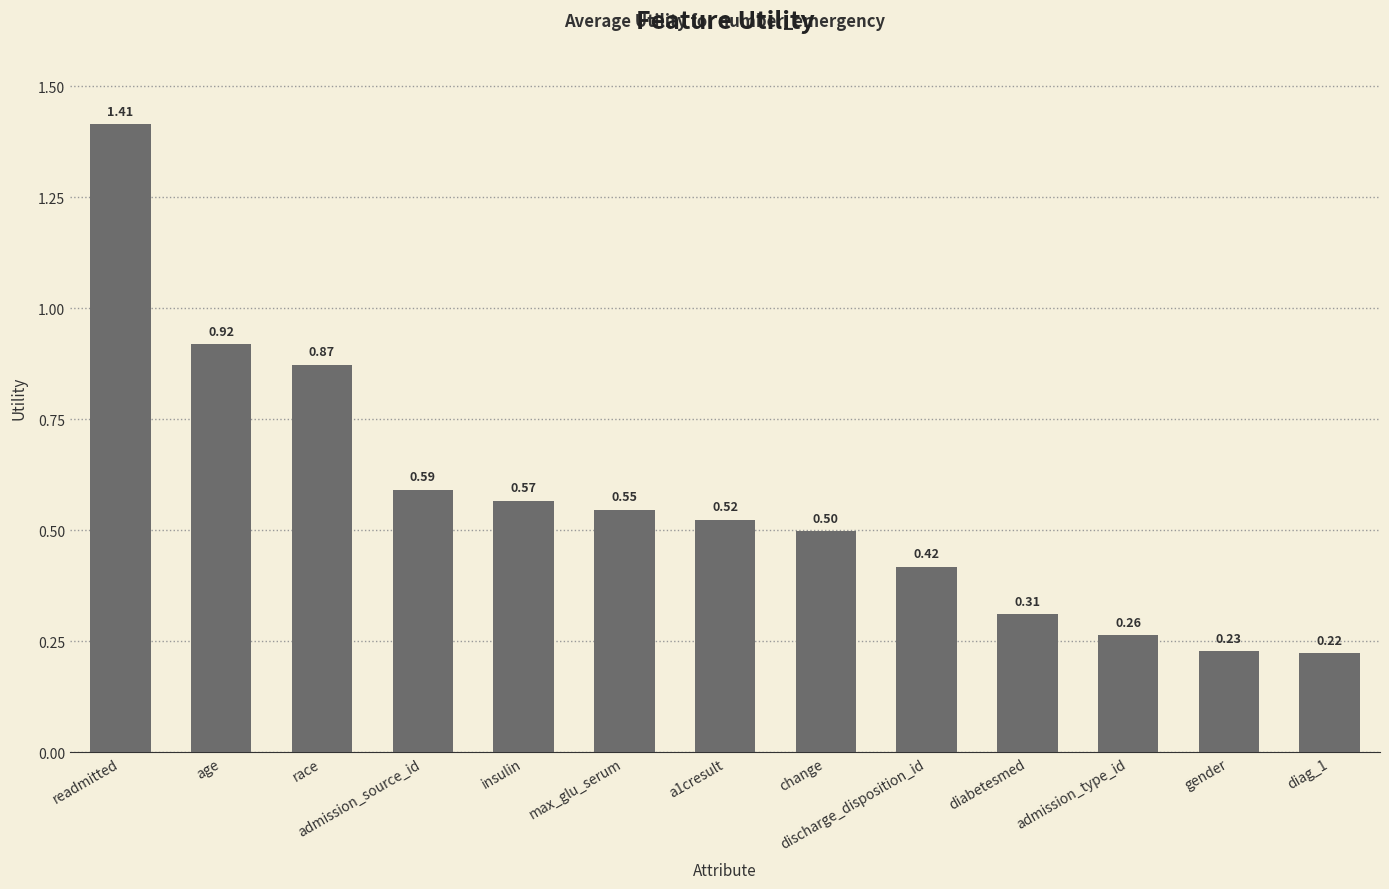

What is the label of the 8th bar from the left?

change